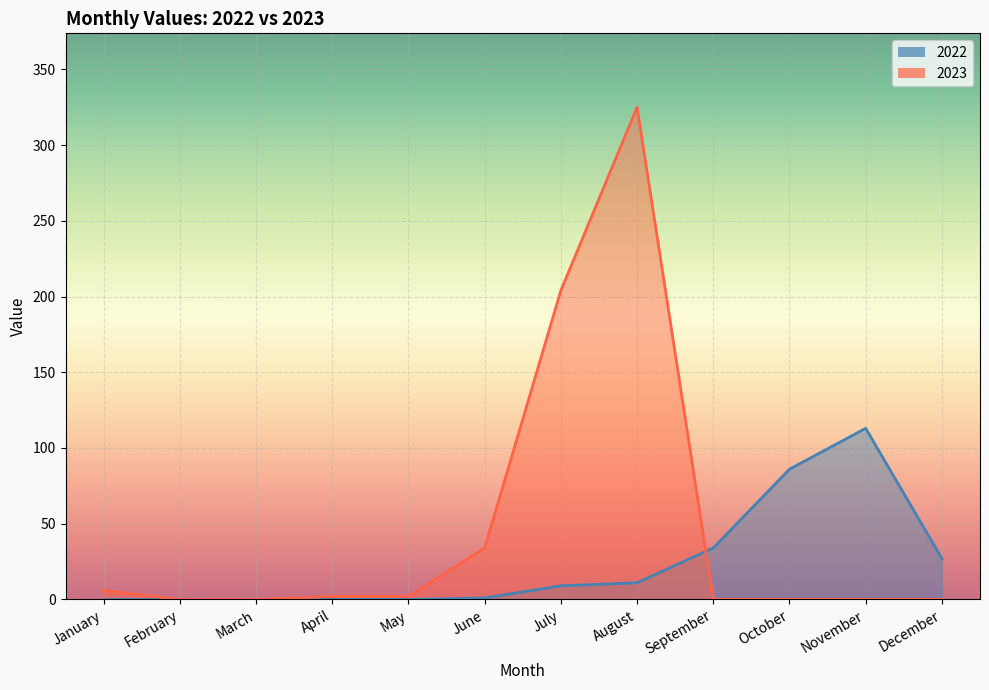

What is the sum of the 2023 values at December and April?

2